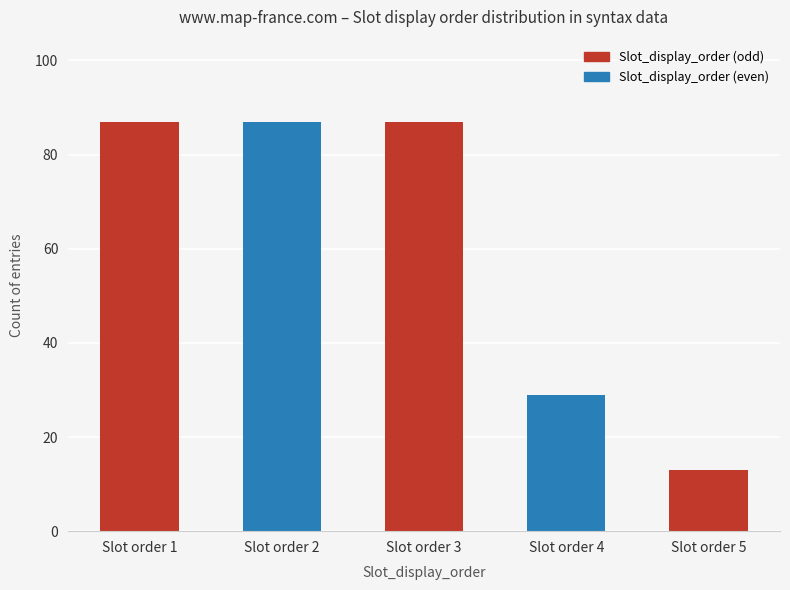

The chart shows a value of 148 at Slot order 3. True or false?

False